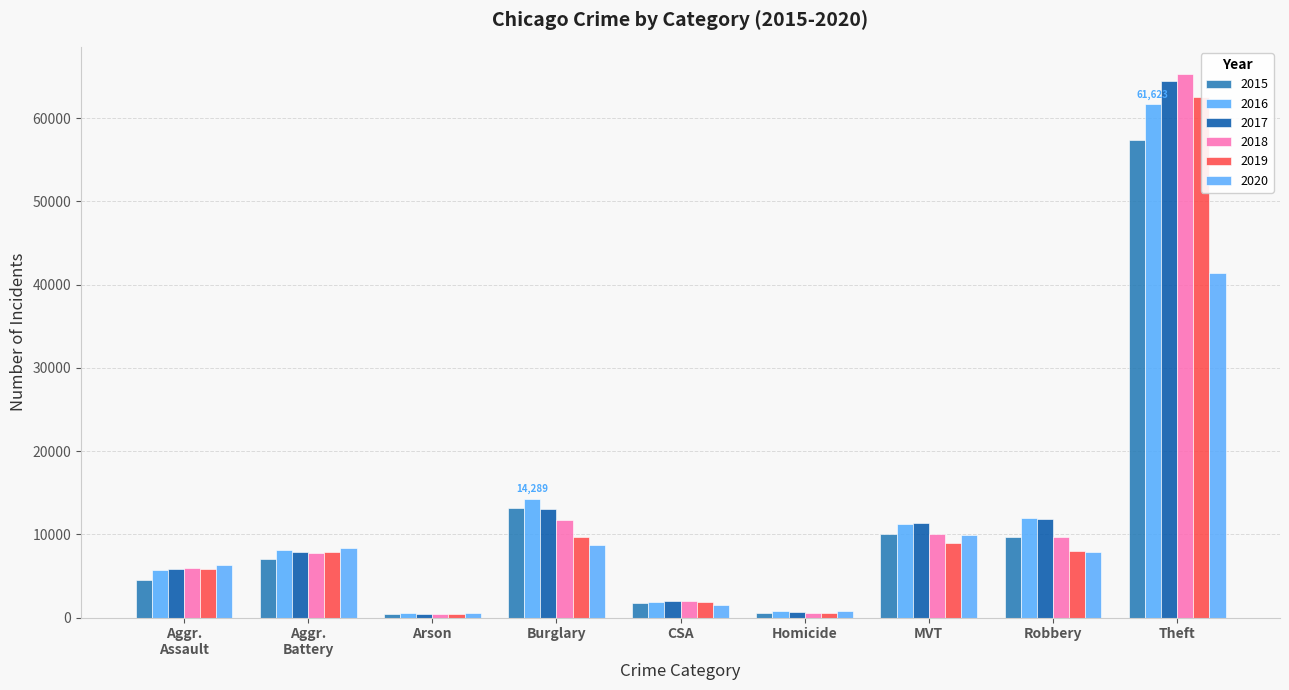

At which label does 2015 reach its peak?

Theft